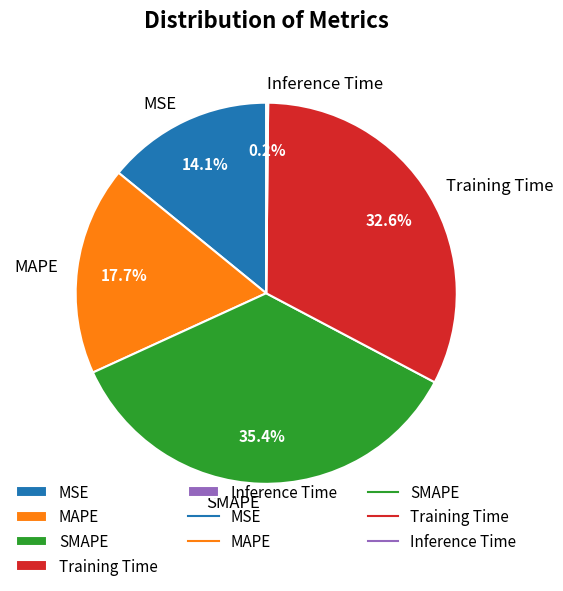

Does any single category account for the majority?

No